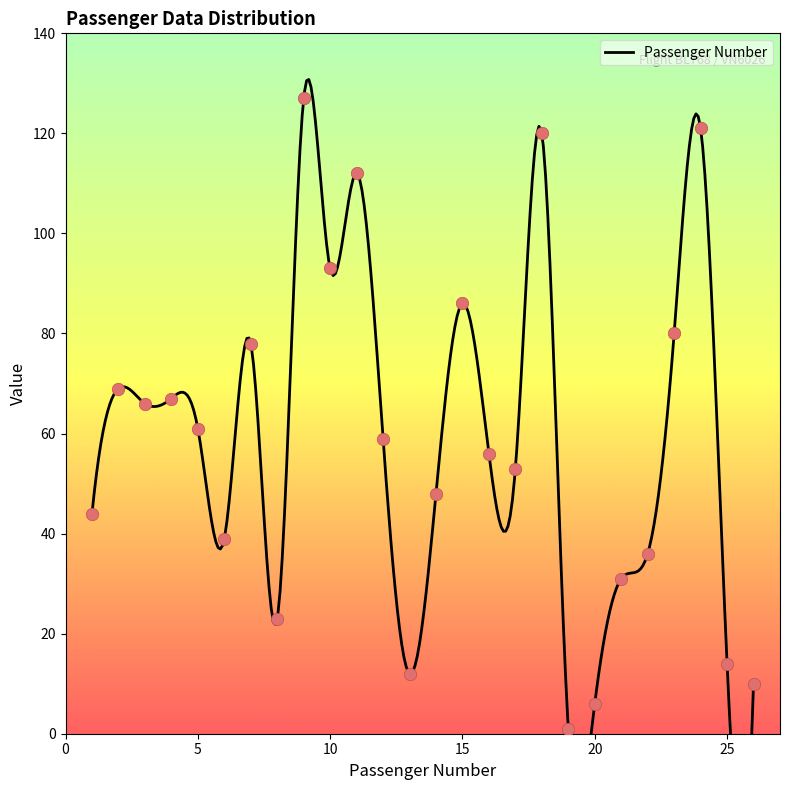

What is the change in value from 16 to 25?

-42